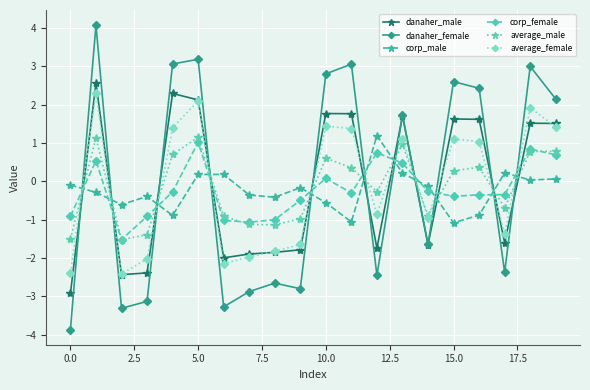

How many values in average_male are below zero?

10